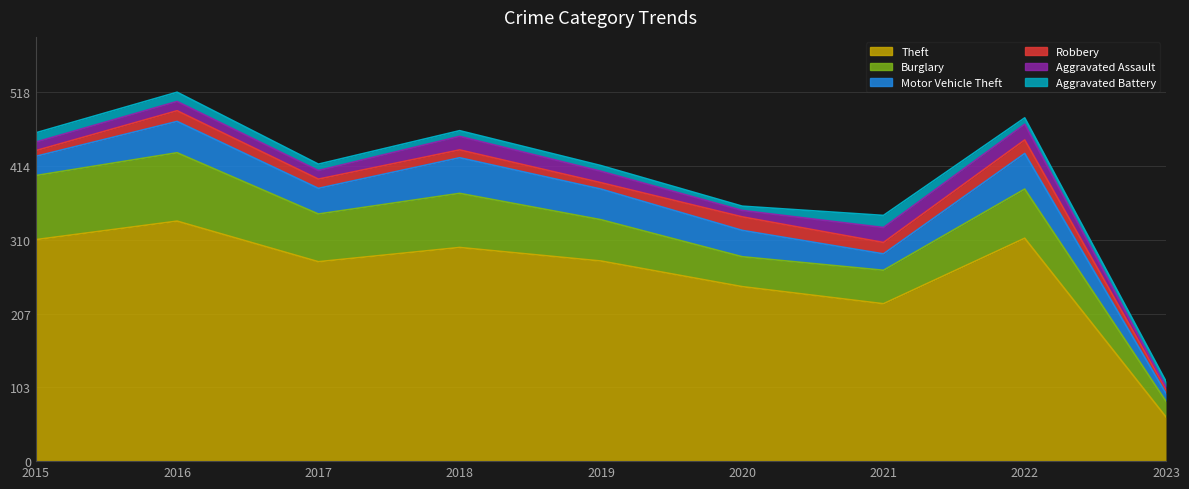

How many distinct data groups are displayed?

6